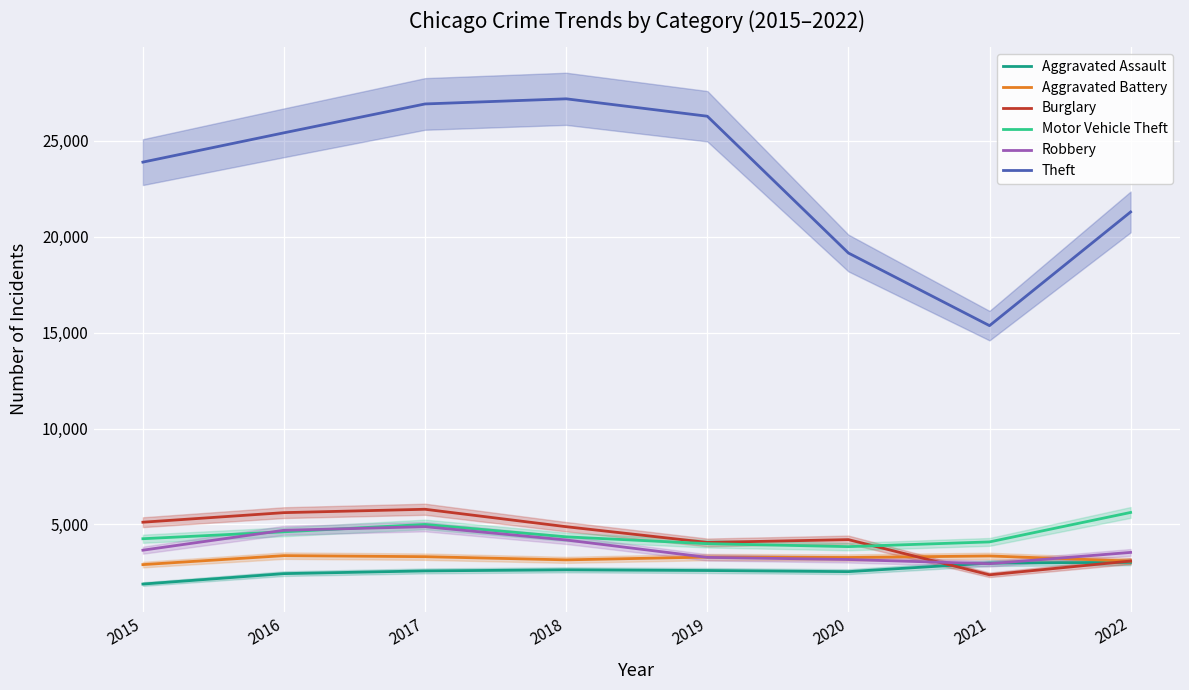

At which label does Motor Vehicle Theft reach its peak?

2022